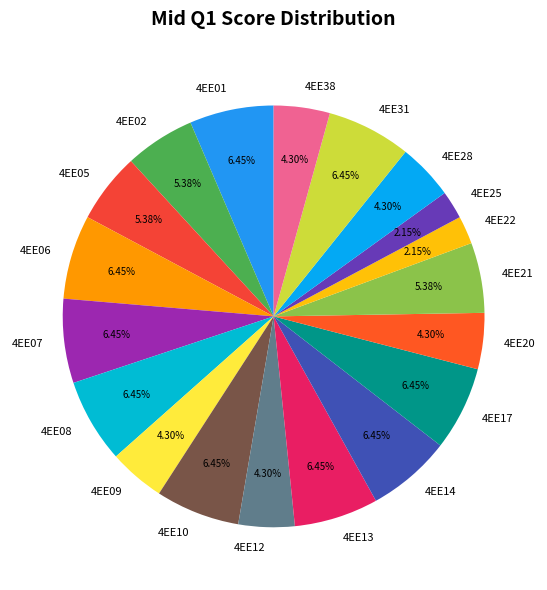

What percentage do 4EE12 and 4EE07 together represent?

10.8%